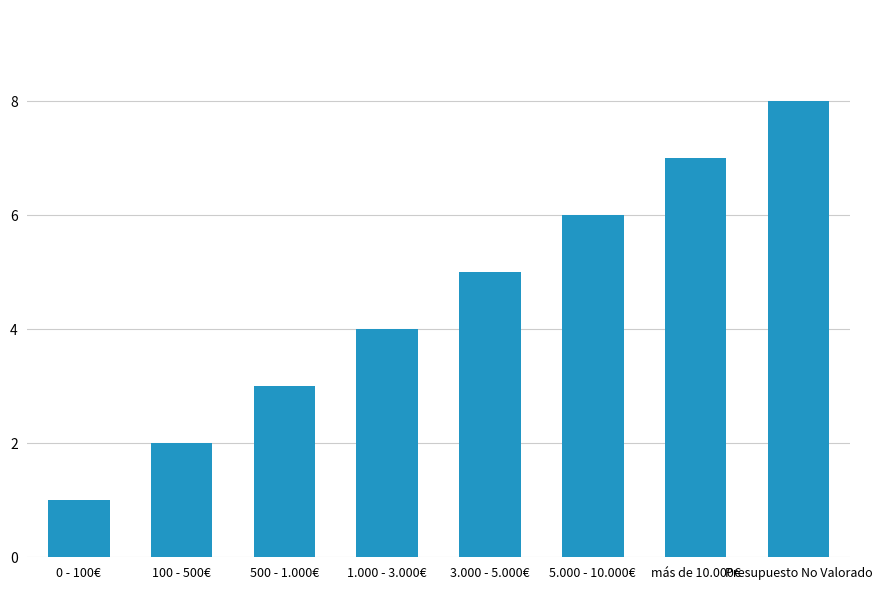

What is the smallest value displayed?

1